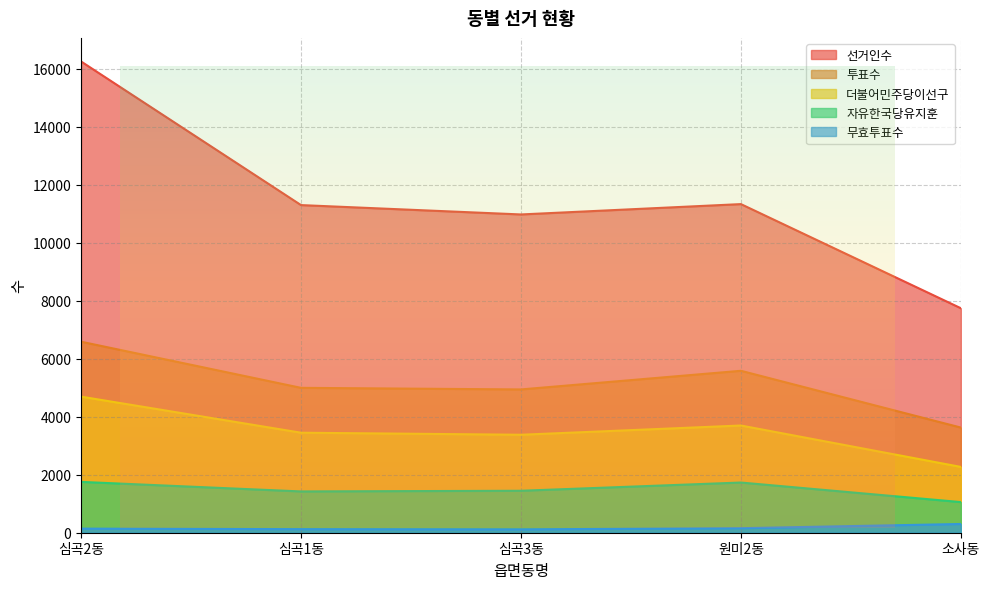

Is the value of 자유한국당유지훈 at 심곡1동 greater than the value of 선거인수 at 심곡2동?

No